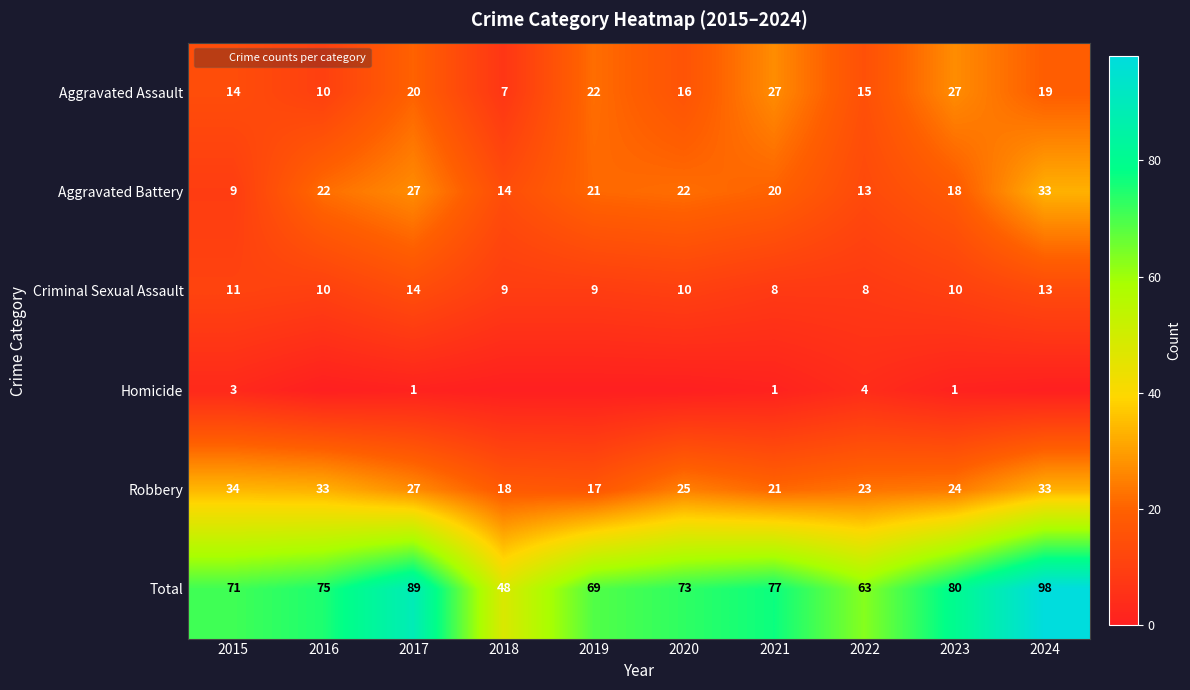

Where is Aggravated Battery nearest to the value 21?

2019